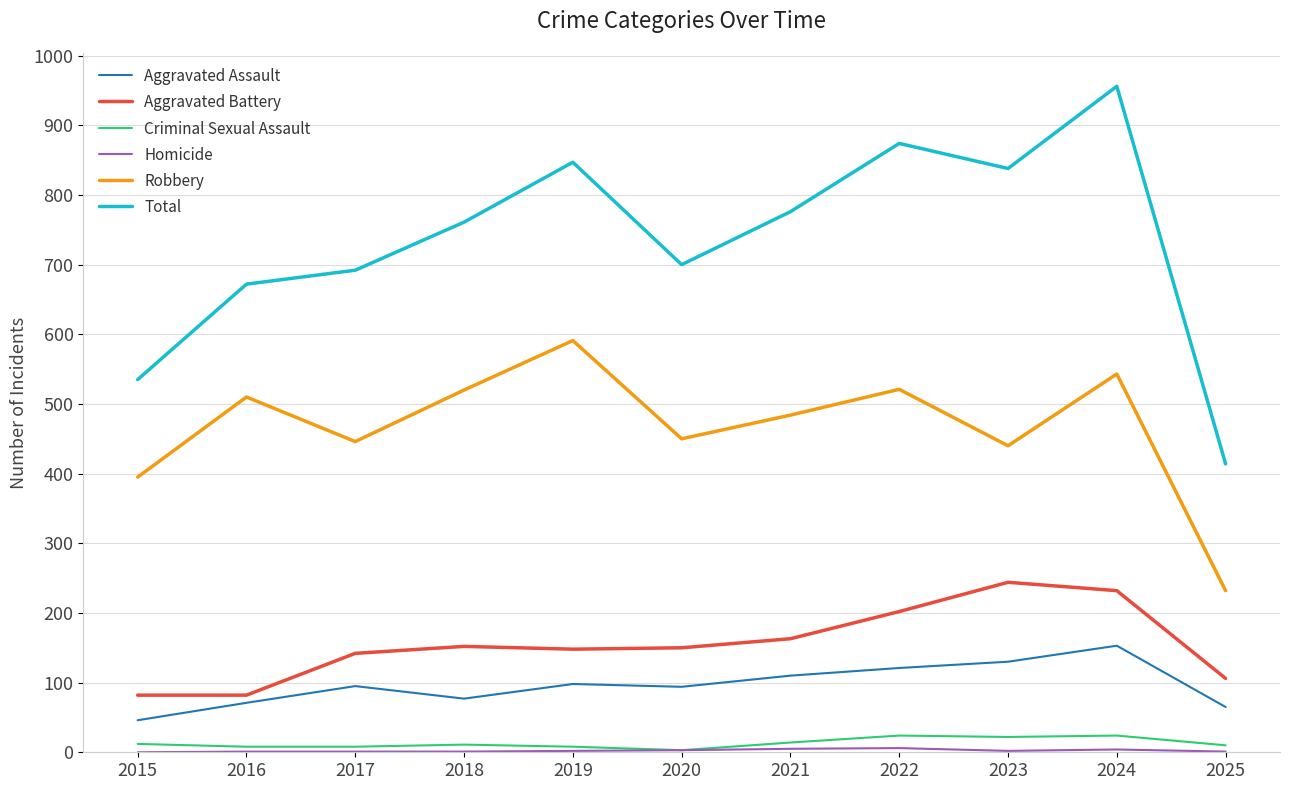

At how many categories does at least one series exceed 203?

11